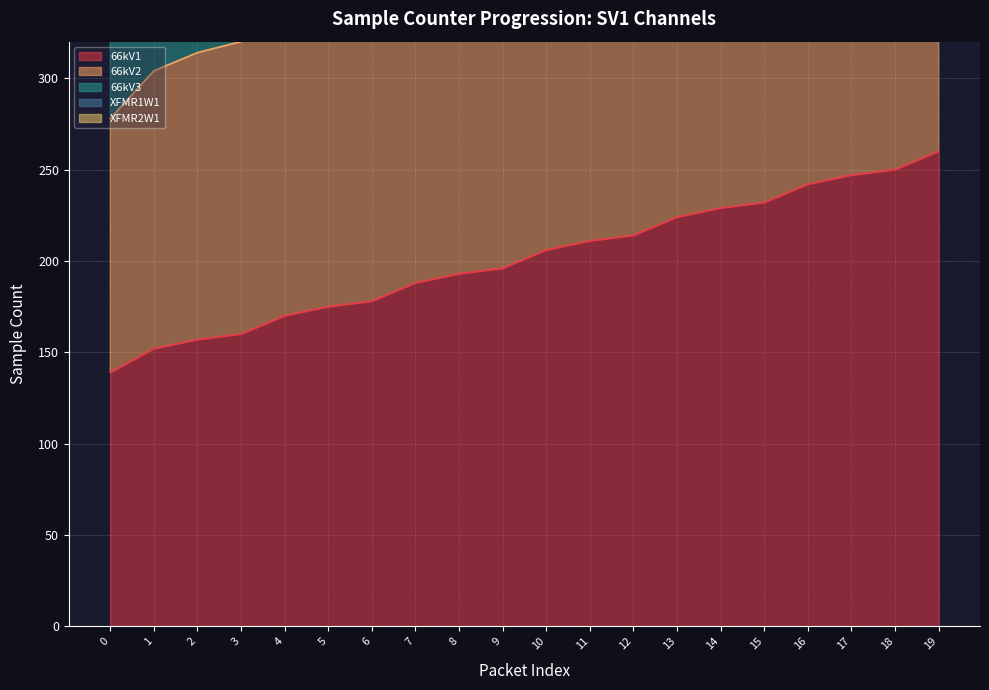

Rank the categories by smpCnt1_sv1 value from highest to lowest.

19, 18, 17, 16, 15, 14, 13, 12, 11, 10, 9, 8, 7, 6, 5, 4, 3, 2, 1, 0